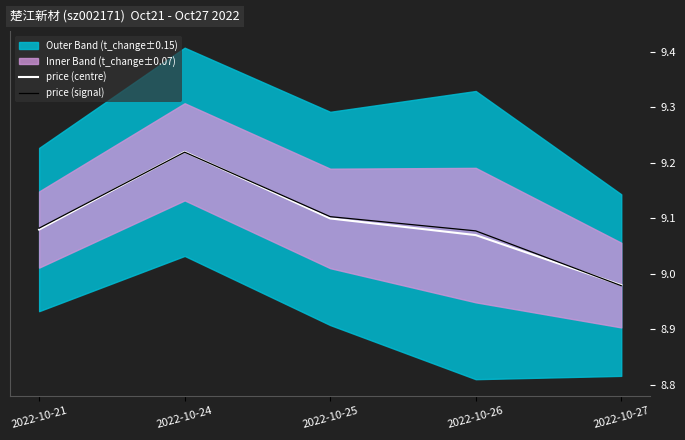

Is this an area chart (filled region under the line)?

No